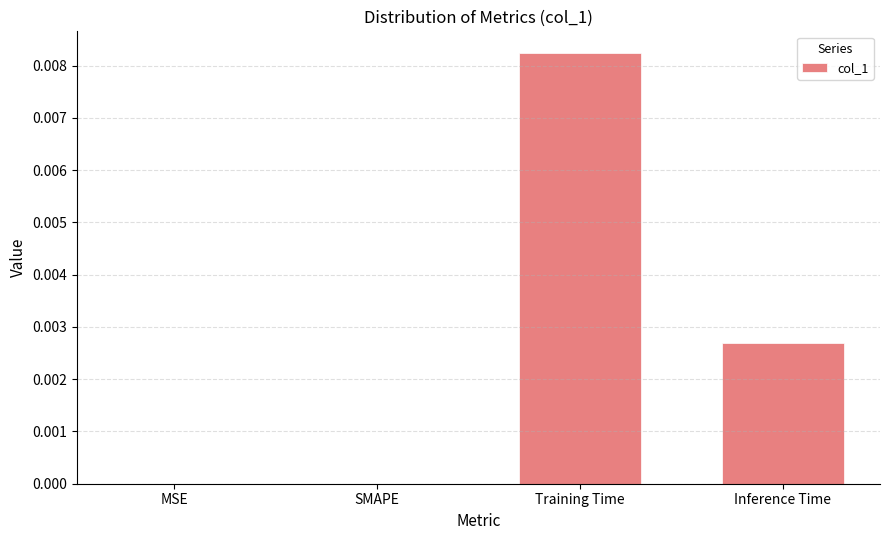

Which label corresponds to the largest value in the chart?

Training Time